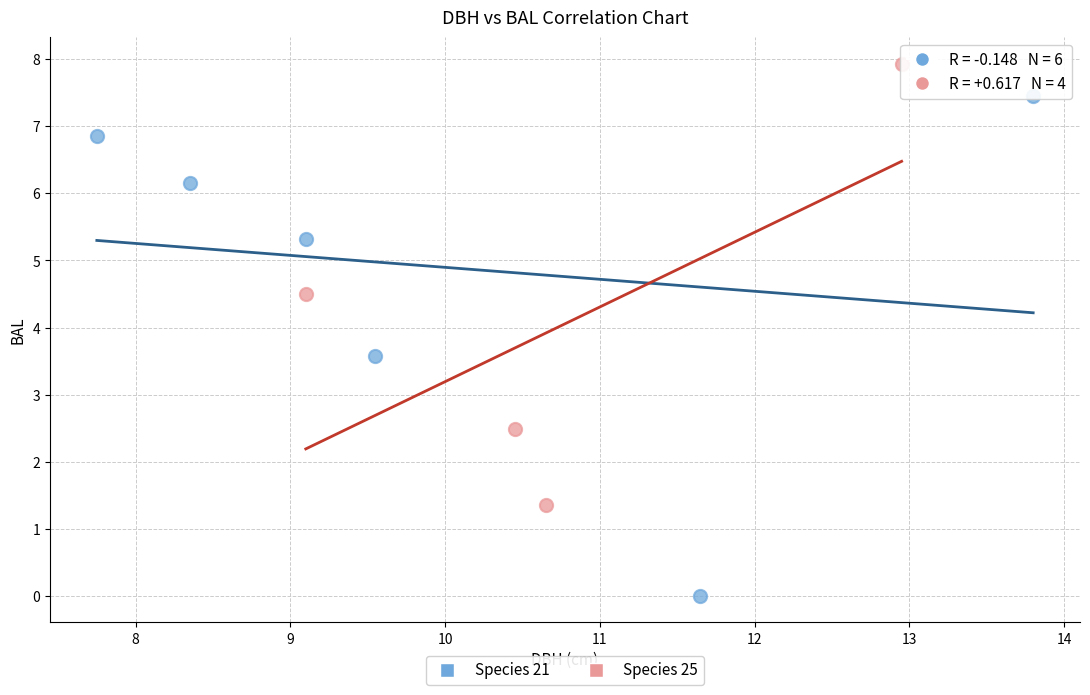

Which series reaches the maximum Y coordinate?

Species 25